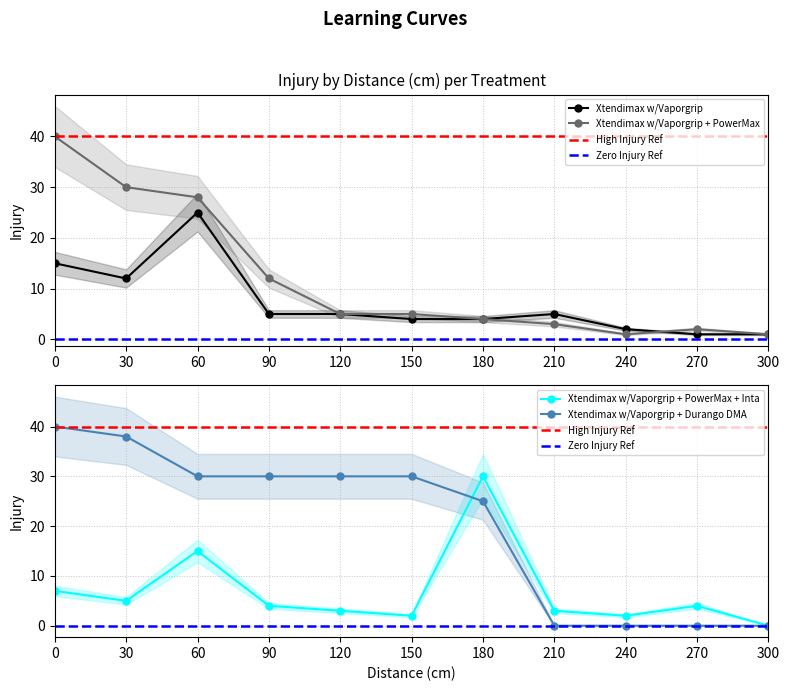

What is the maximum value for Xtendimax w/Vaporgrip?

25